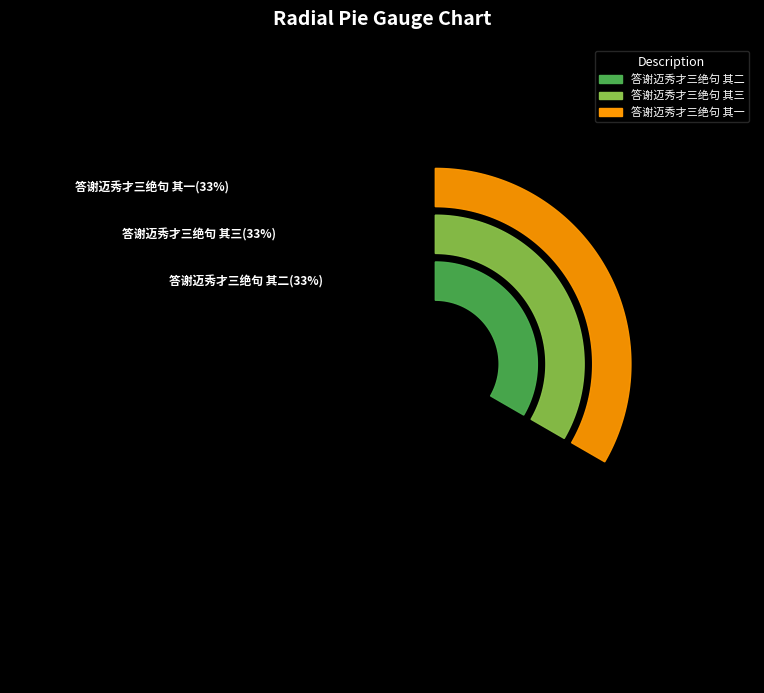

Is 答谢迈秀才三绝句 其三 the majority of the pie?

No